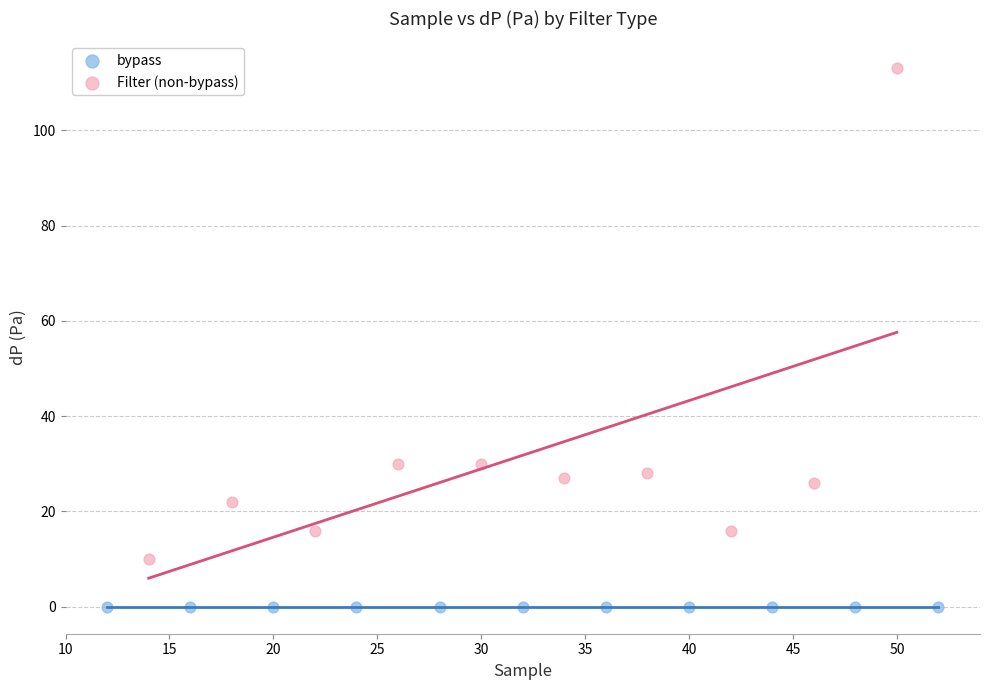

Which series reaches the maximum Y coordinate?

Filter (non-bypass)